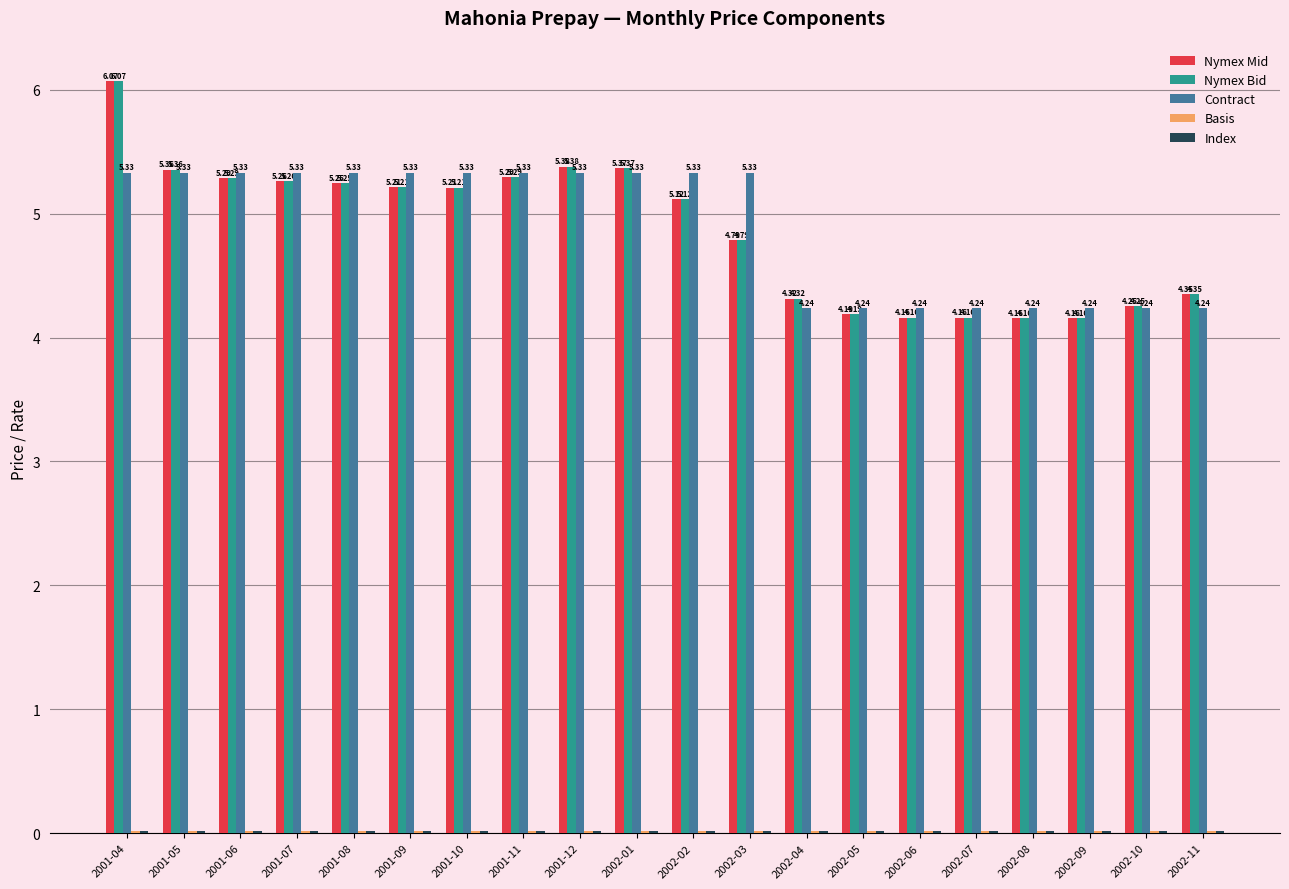

Which series changed the most between 2001-09 and 2002-07?

Contract